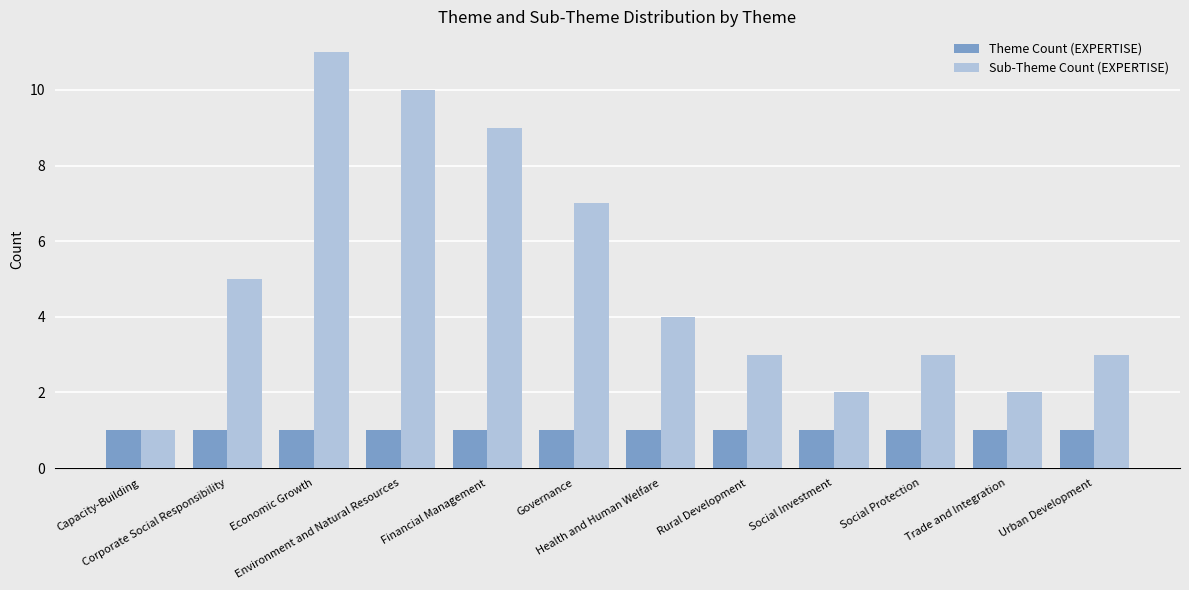

What is the maximum value for Sub-Theme Count (EXPERTISE)?

11